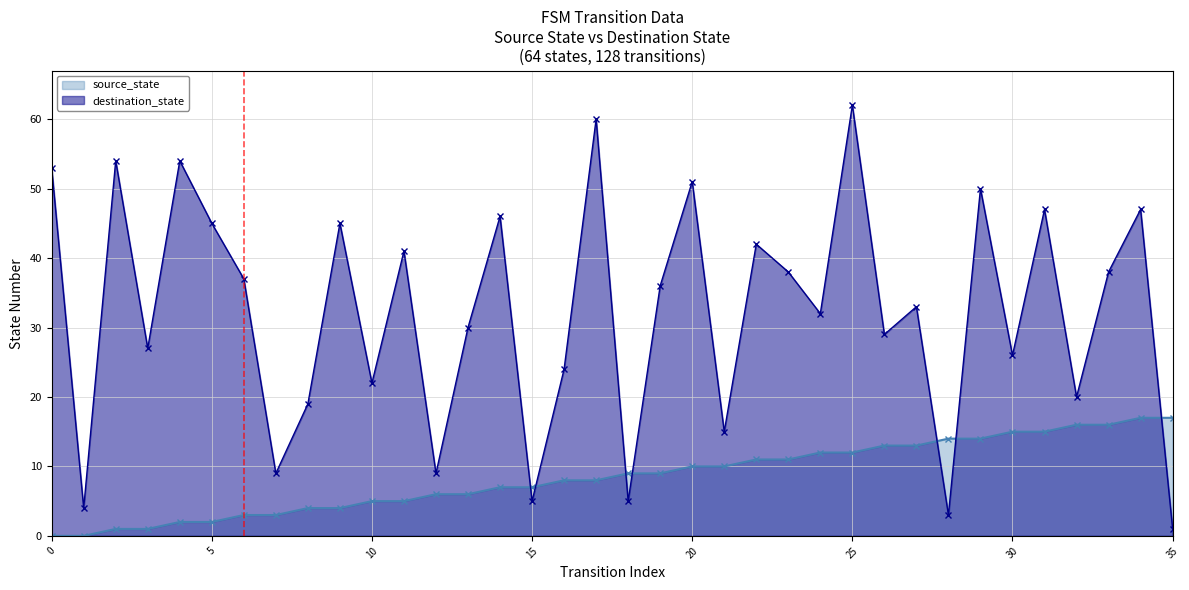

What is the difference between the highest and lowest values at 35?

16